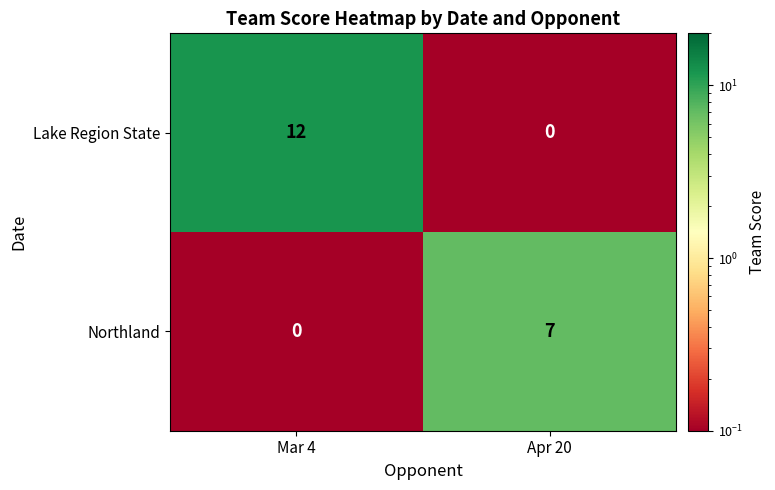

Reading right to left, transcribe all the data shown in this chart.

Lake Region State: 0	12
Northland: 7	0